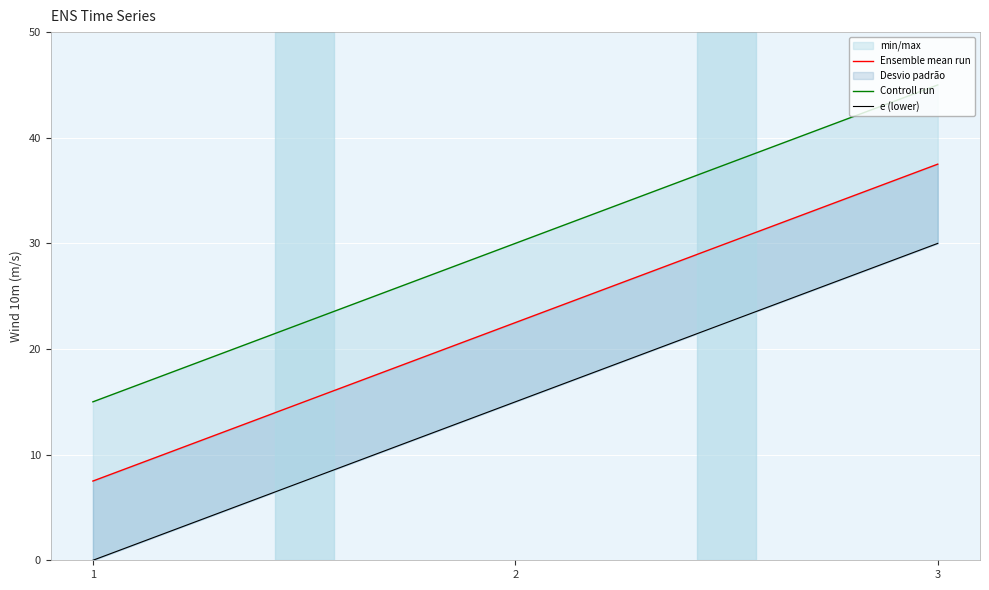

Reading left to right, transcribe all the data shown in this chart.

Ensemble mean run: 1=7.5	2=22.5	3=37.5
Controll run: 1=15.0	2=30.0	3=45.0
e (lower): 1=0.0	2=15.0	3=30.0